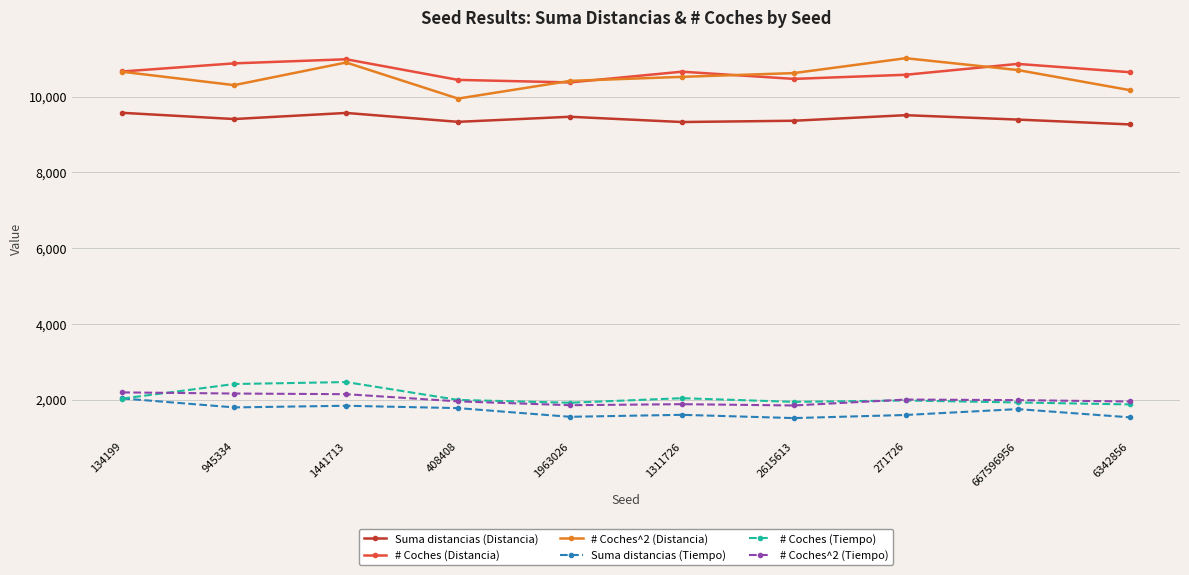

Is it true that # Coches^2 (Distancia) equals 11012 at 271726?

True